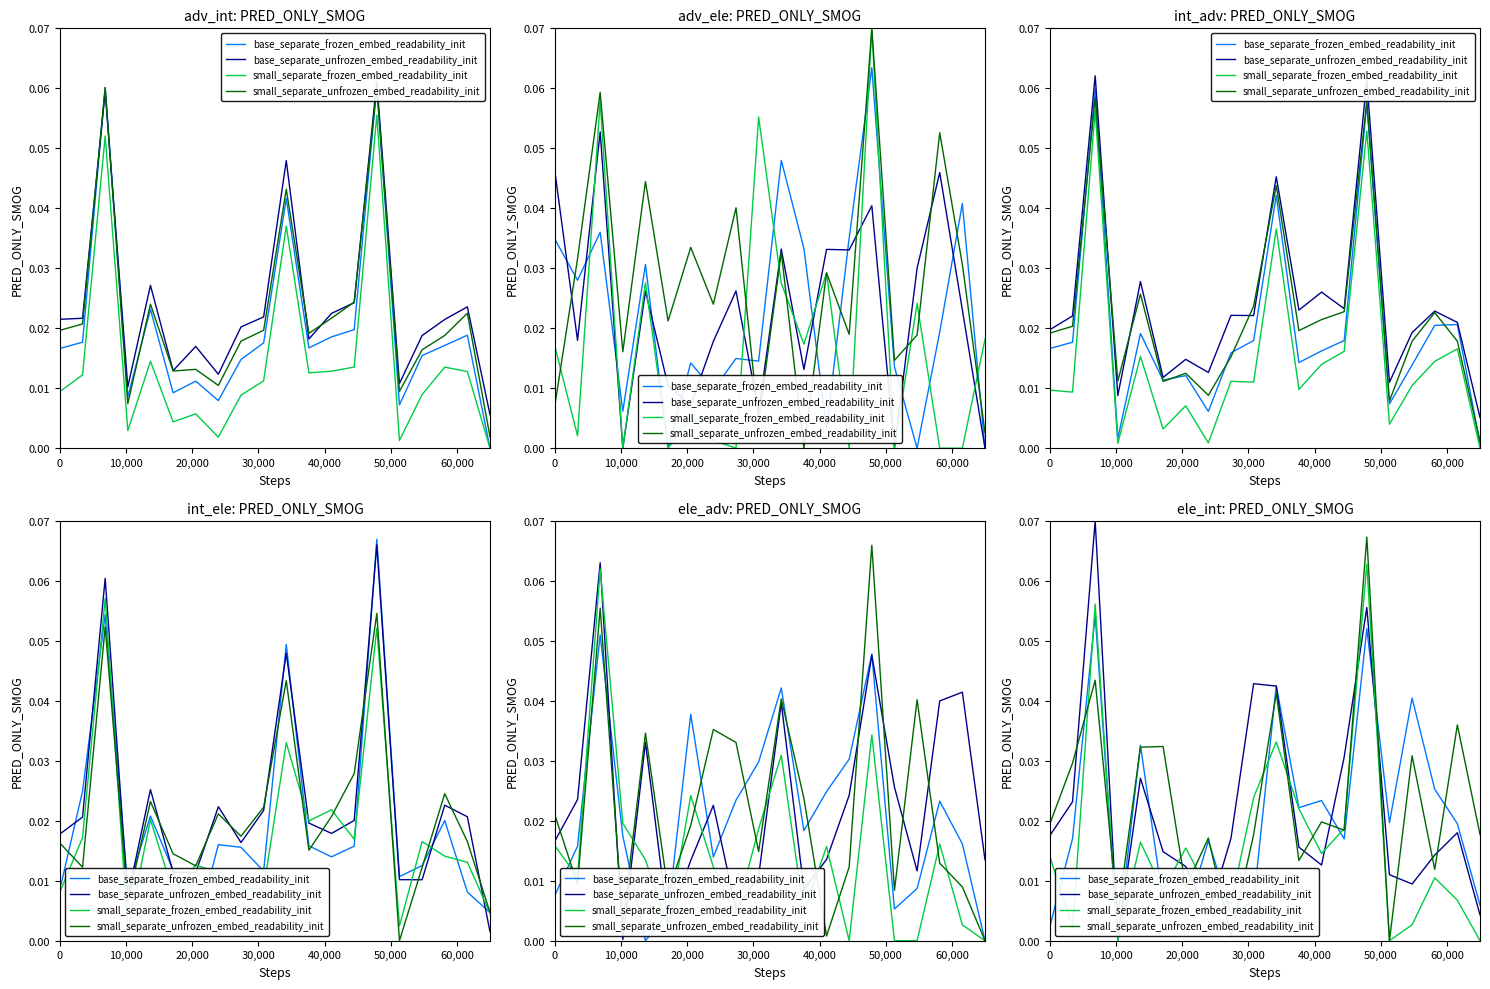

Which has a higher value, 19 or 10,000?

10,000